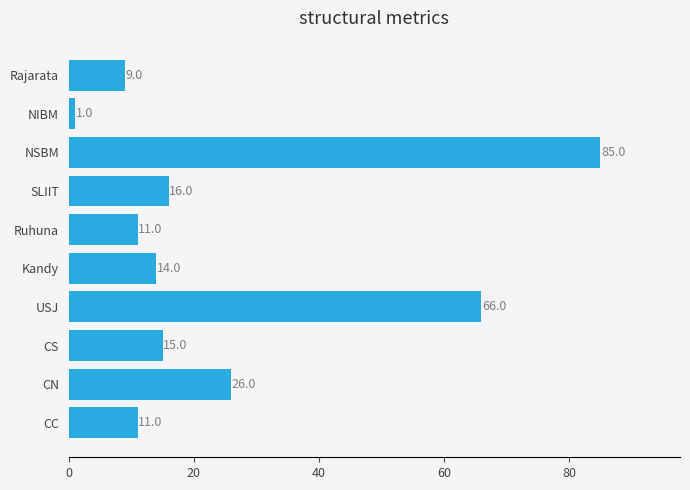

The chart shows a value of 6 at Rajarata. True or false?

False